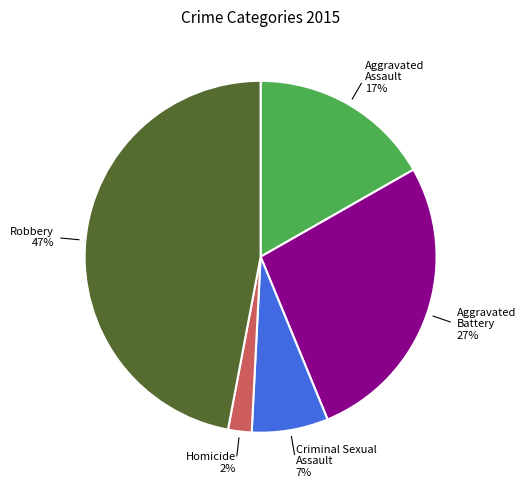

To the nearest percent, what is the difference between the largest and smallest slice percentages?

45%